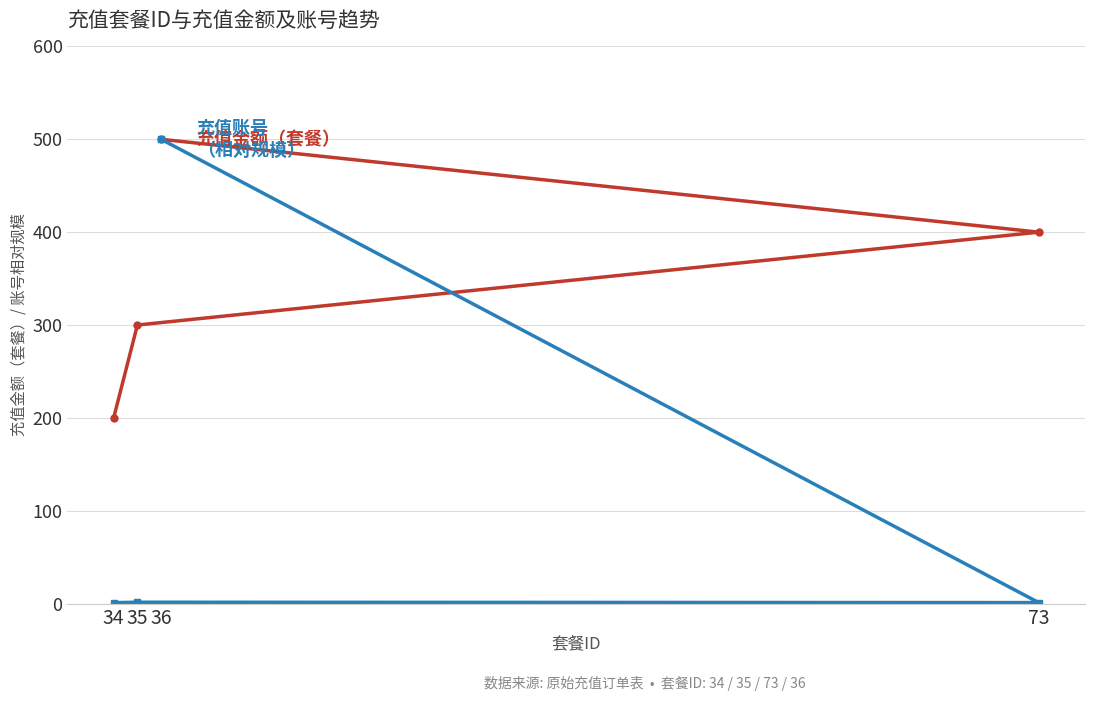

Which series changed the most between 34 and 36?

充值账号（相对规模）